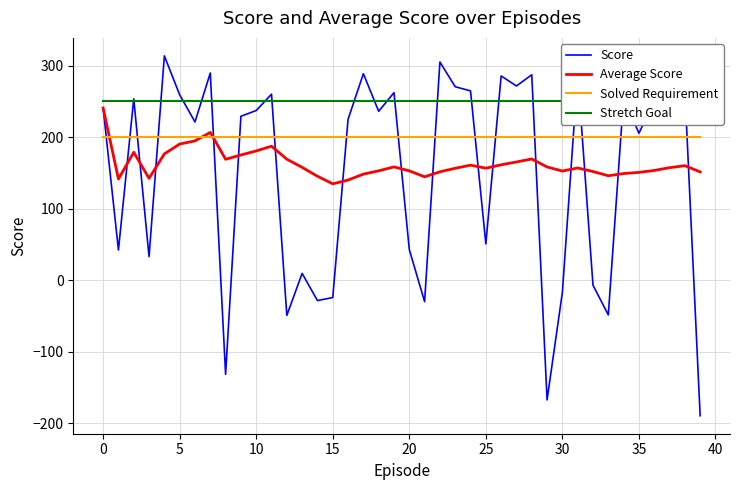

Between 12 and 25, which is larger?

25